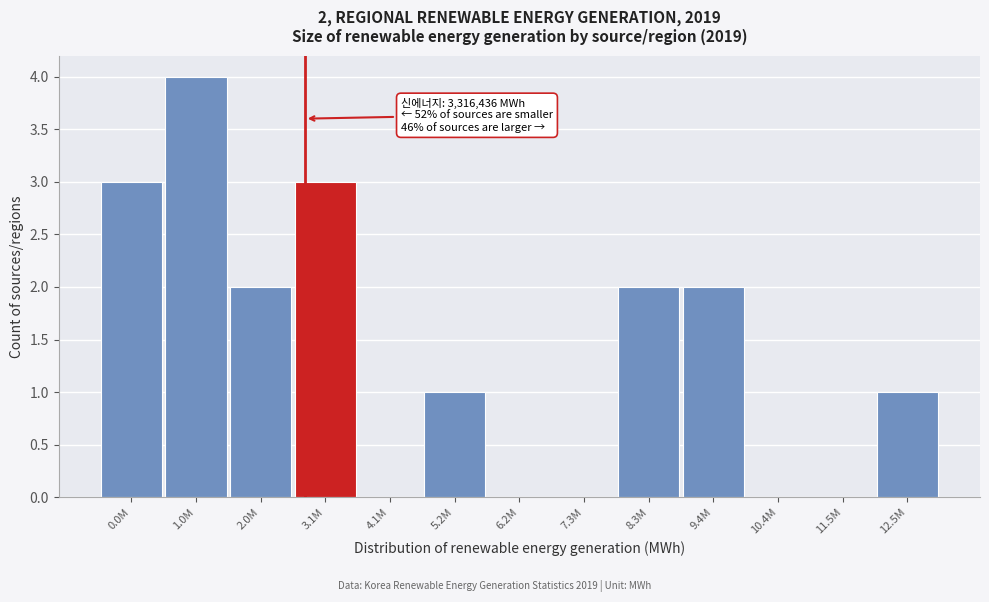

Reading left to right, what are all the values shown in this chart?

0.0M=3	1.0M=4	2.0M=2	3.1M=3	4.1M=0	5.2M=1	6.2M=0	7.3M=0	8.3M=2	9.4M=2	10.4M=0	11.5M=0	12.5M=1